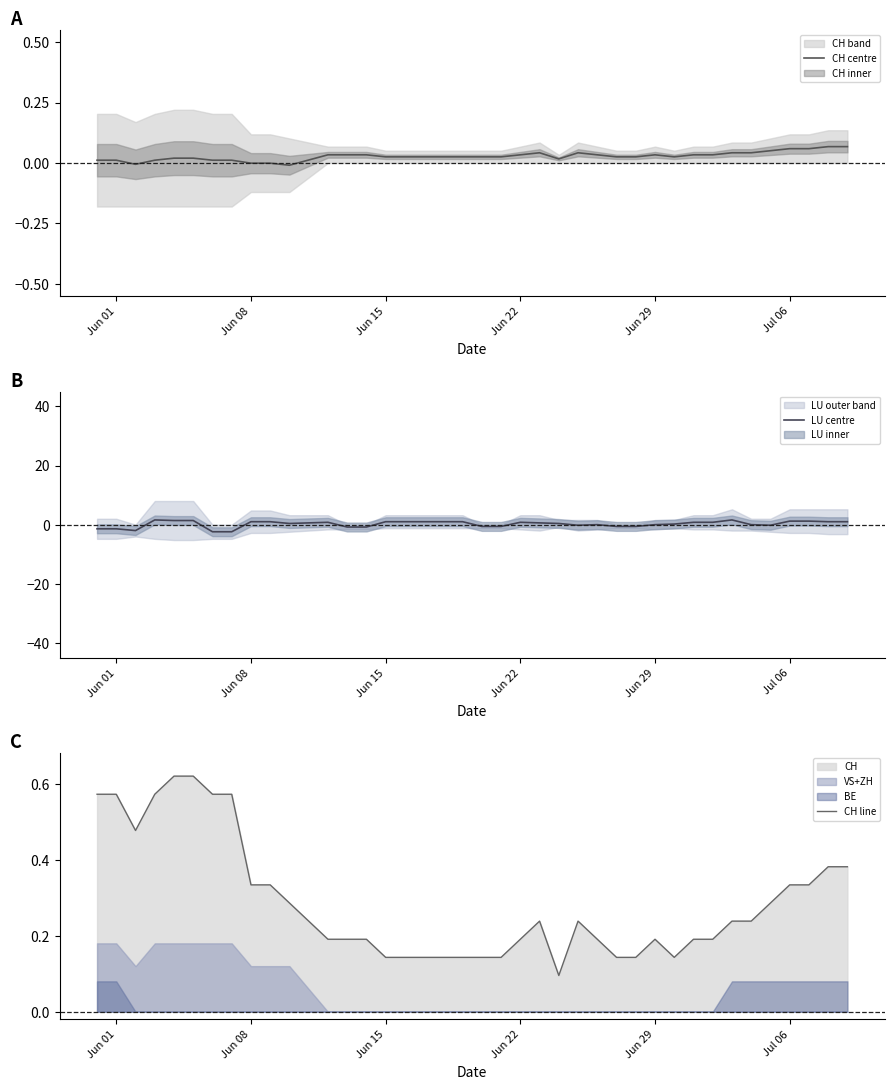

Is it true that CH line equals 0.1 at Jun 08?

False